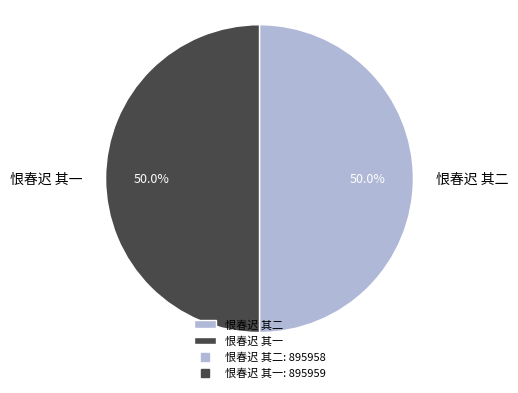

Approximately how many times larger is the value at 恨春迟 其二 compared to 恨春迟 其一?

1.0